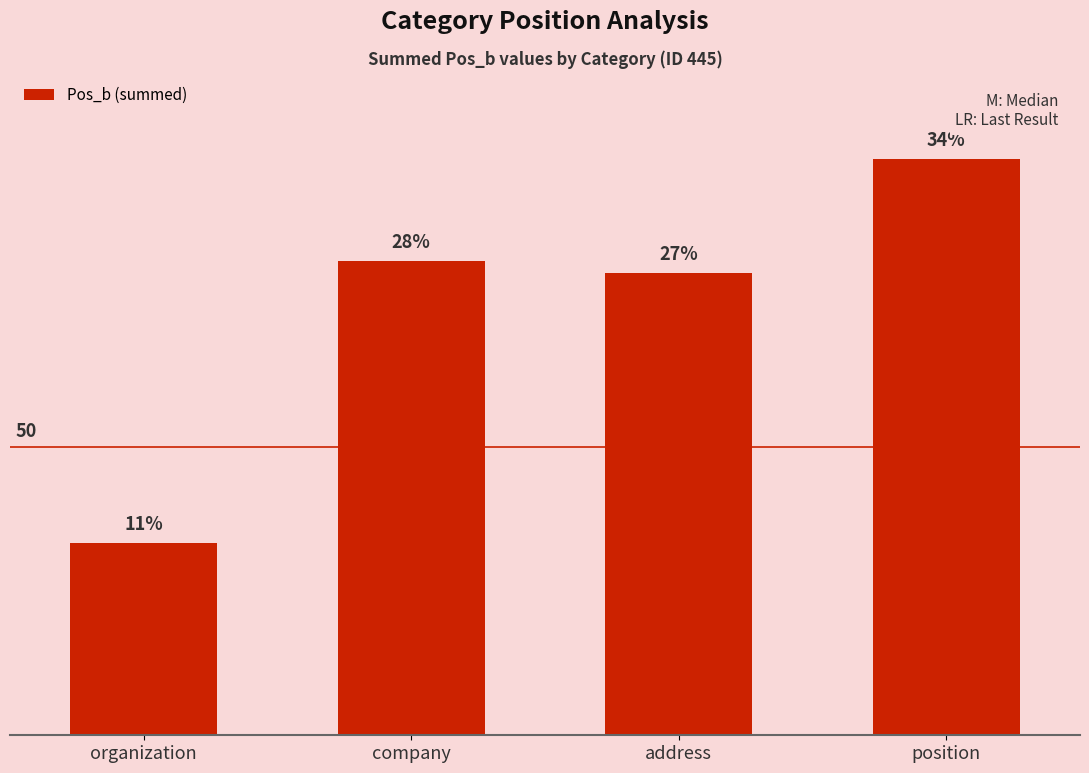

Does the chart contain stacked bars?

No